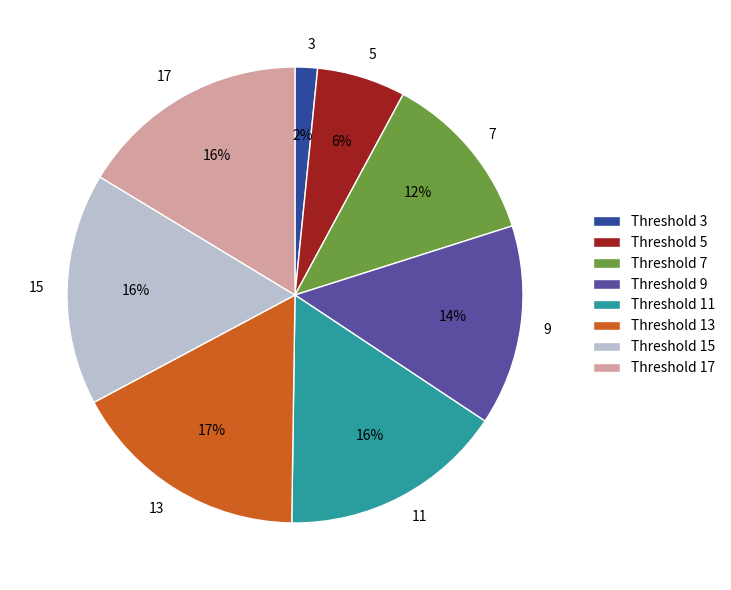

To the nearest percent, what percentage of the pie is 17?

16%